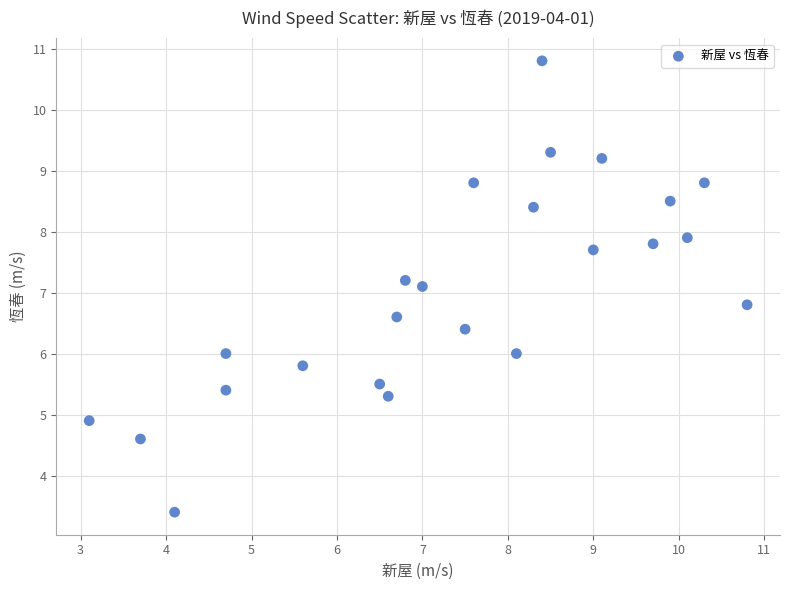

What Y value in the scatter plot is closest to 7?

7.1